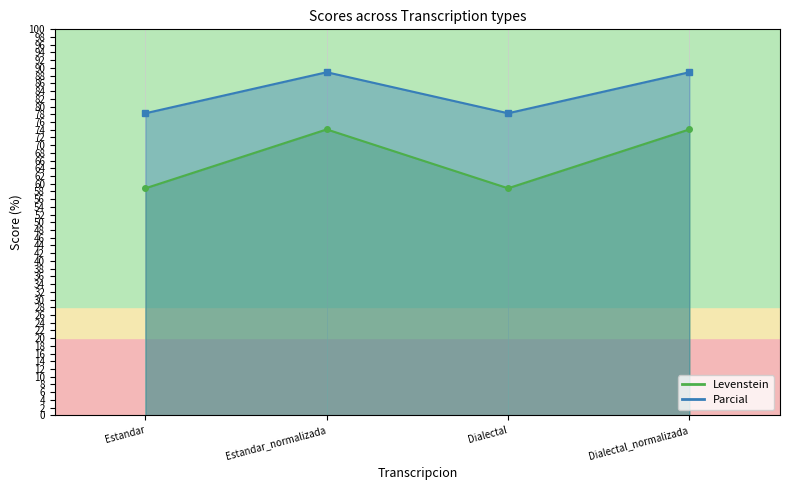

What is the minimum value shown in the chart?

58.8